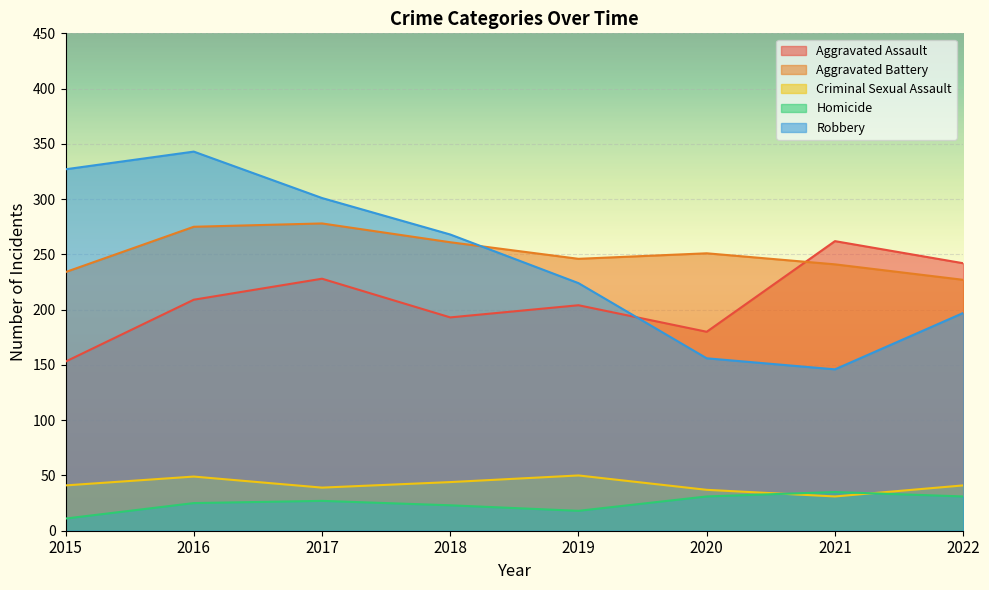

Read the Robbery value at 2020, to the nearest 50.

150